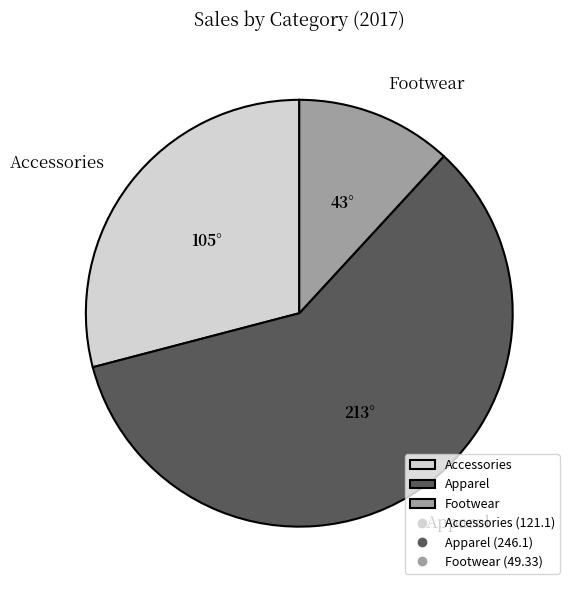

Which slice is the largest?

Apparel